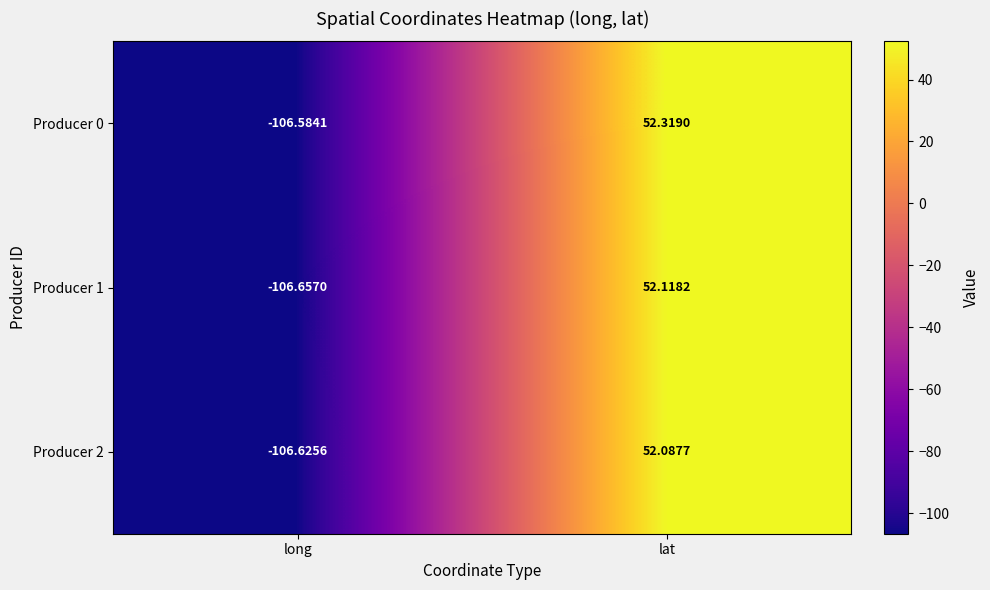

Count the number of categories in the chart.

2